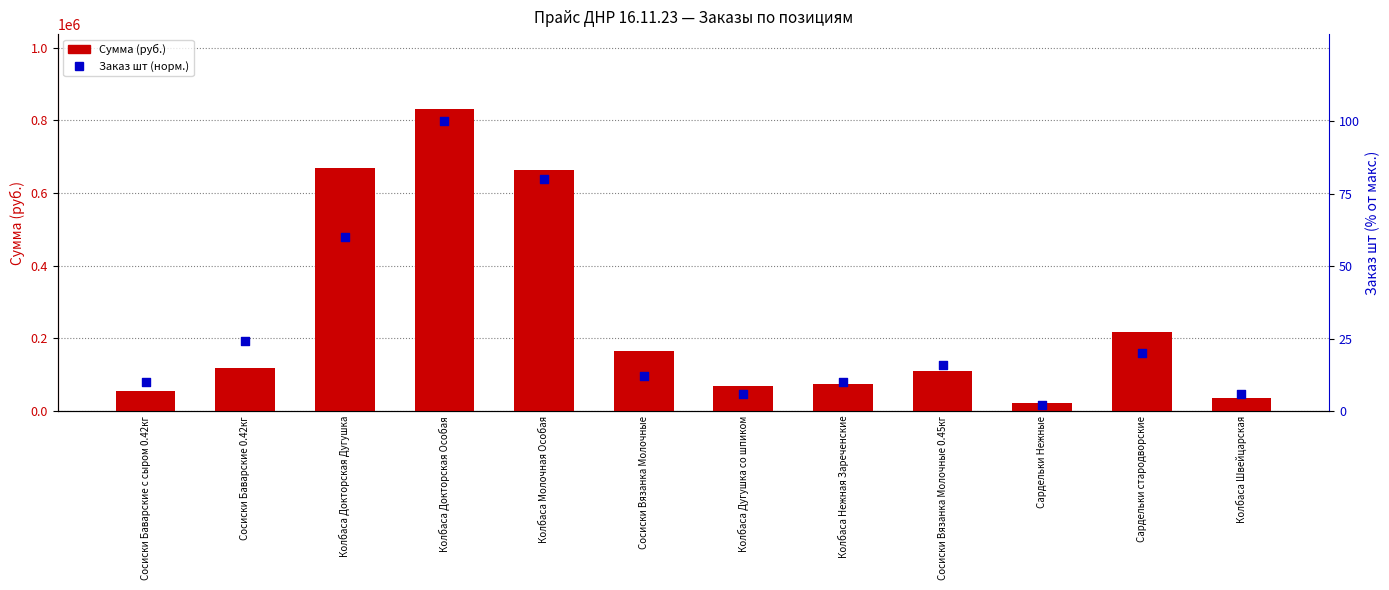

Which series reaches the maximum Y coordinate?

Сумма (руб.)